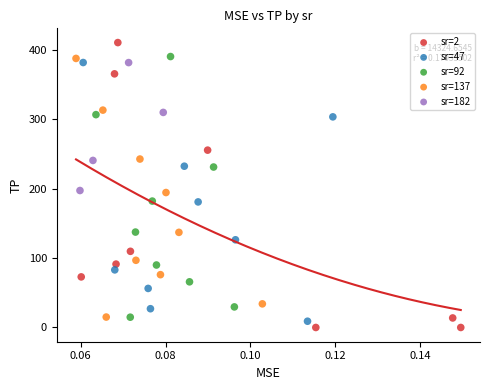

Which series has the largest Y range (max minus min)?

sr=2